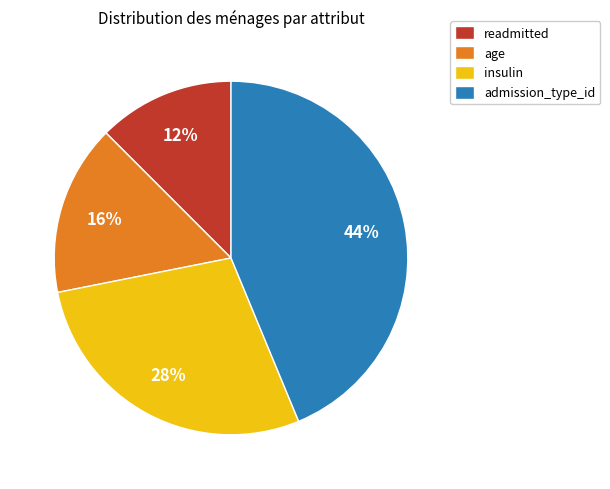

Which category has the biggest portion of the pie?

admission_type_id